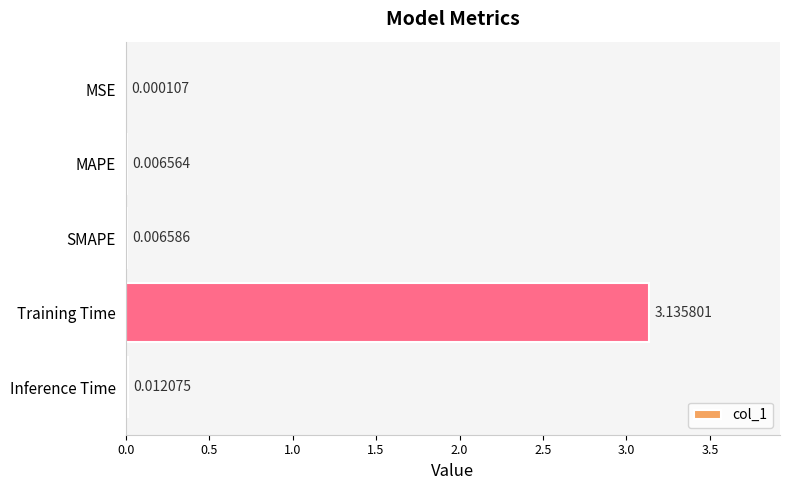

Between MSE and Training Time, which is larger?

Training Time